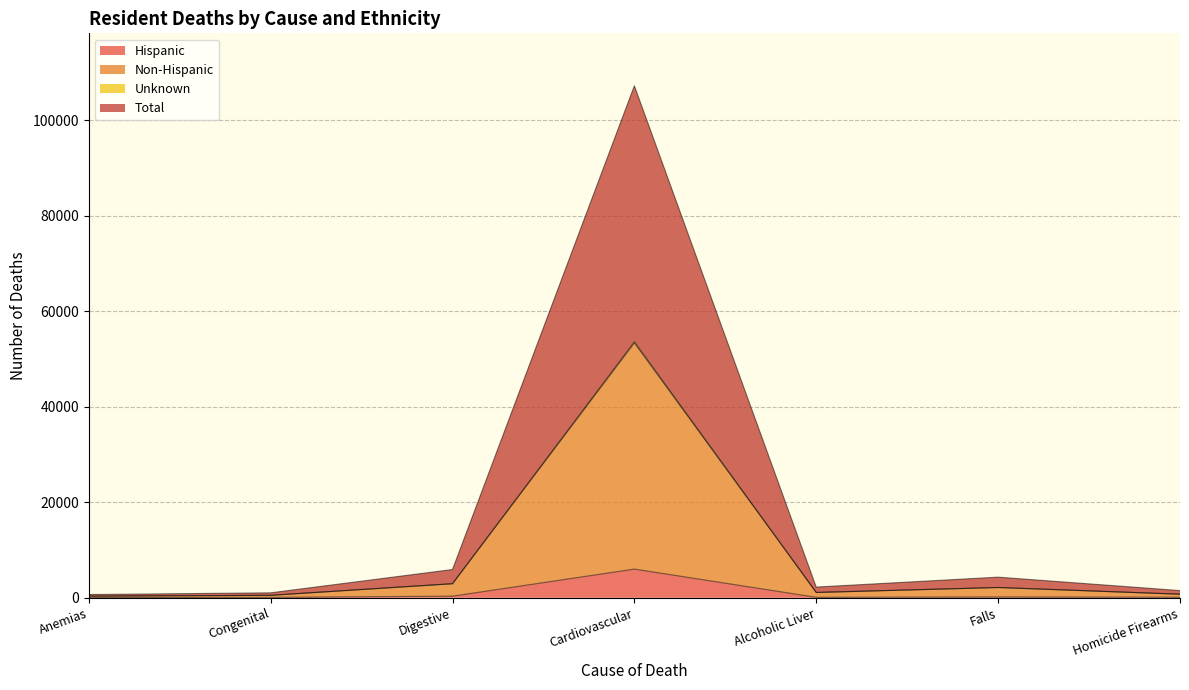

What is the value of the Non-Hispanic point at the 2nd from the left?

521